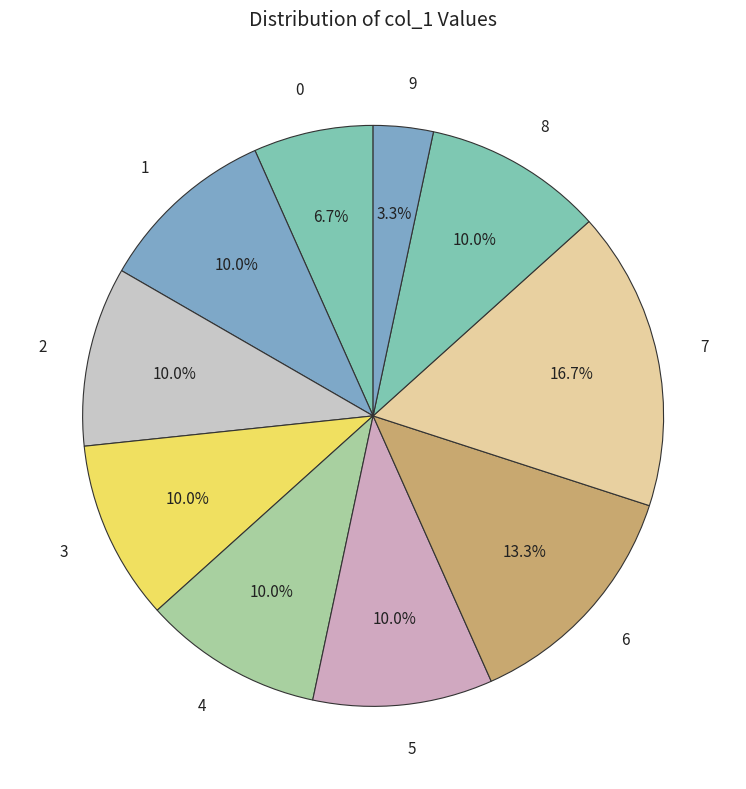

Count the number of slices in the pie.

10